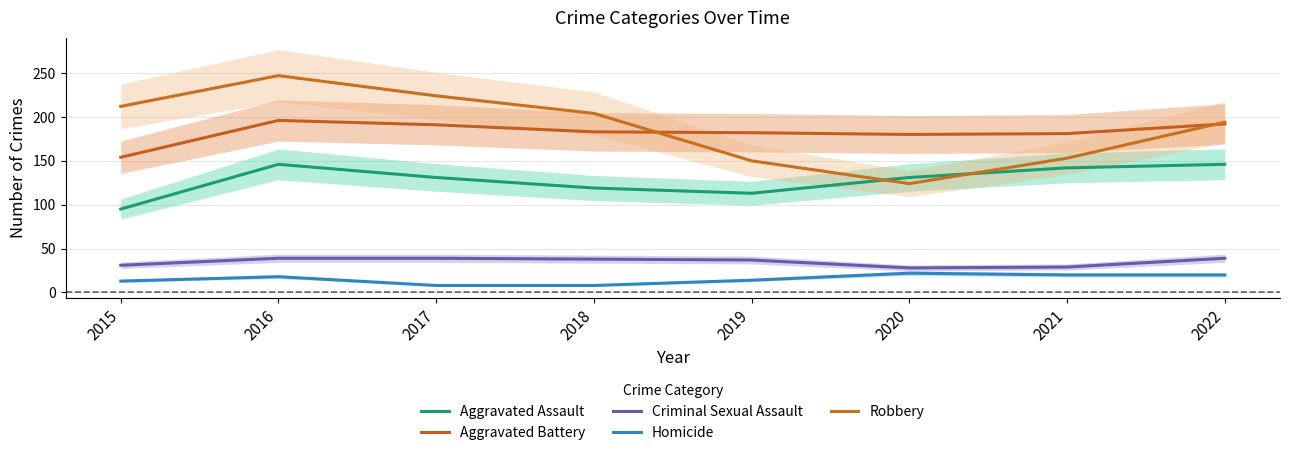

Which category has the highest value across all series?

2016